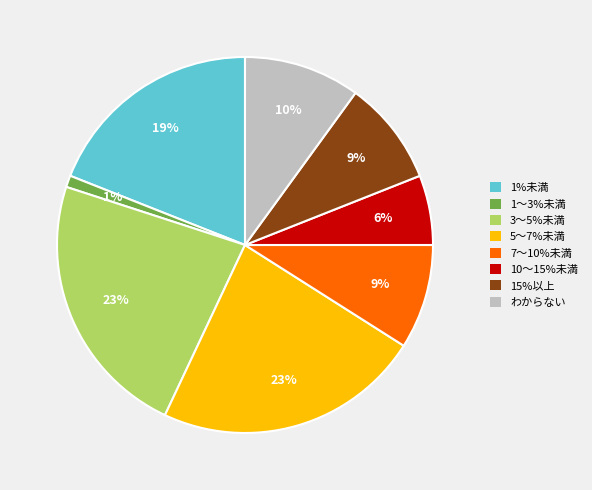

To the nearest percent, what is the average slice percentage?

12%